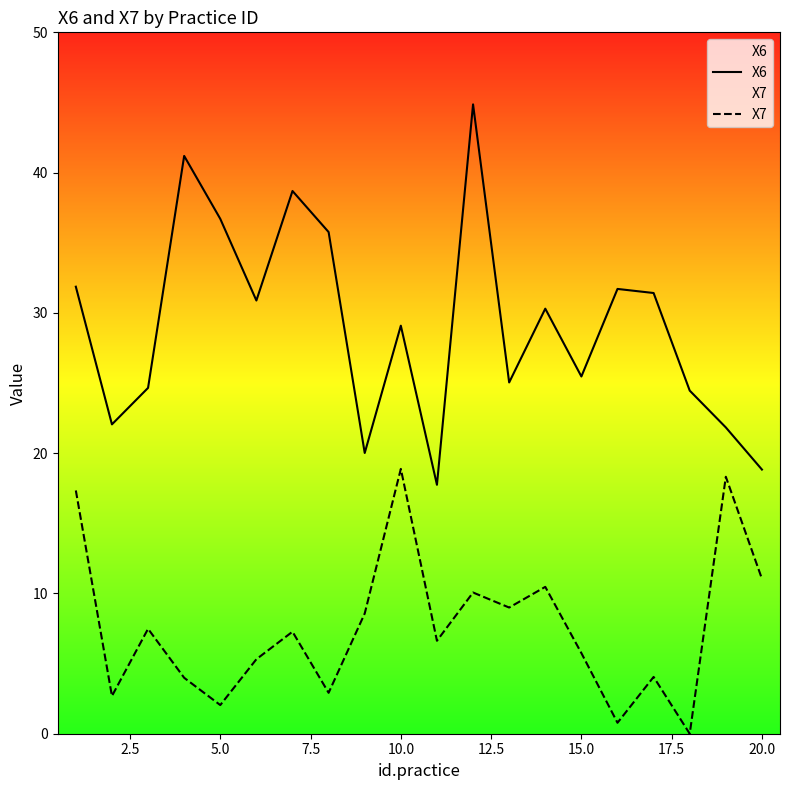

List the series in order of their peak value, lowest first.

X7, X6